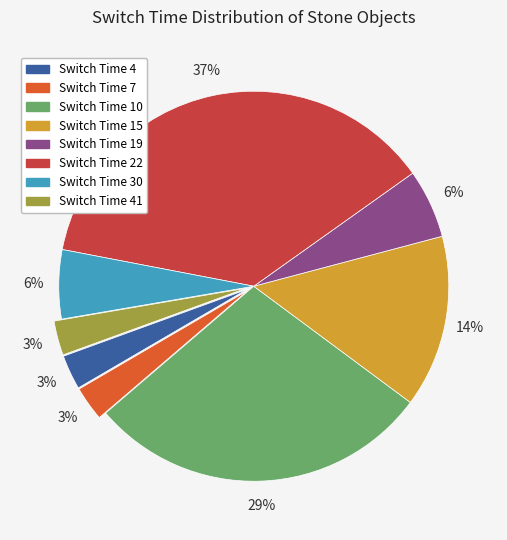

How many segments does this pie chart have?

8